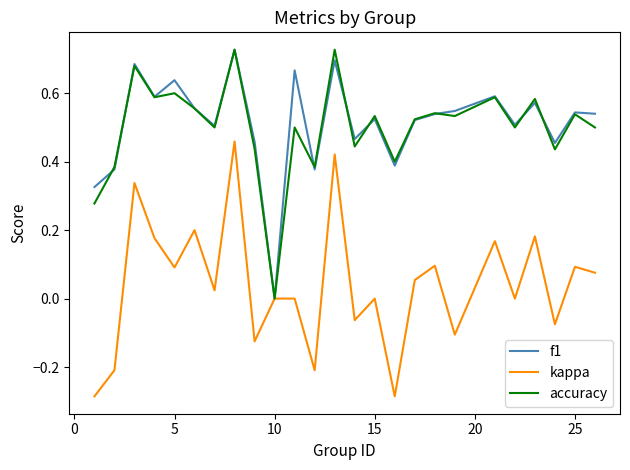

True or false: accuracy has more than 1 points higher than both neighbors.

True